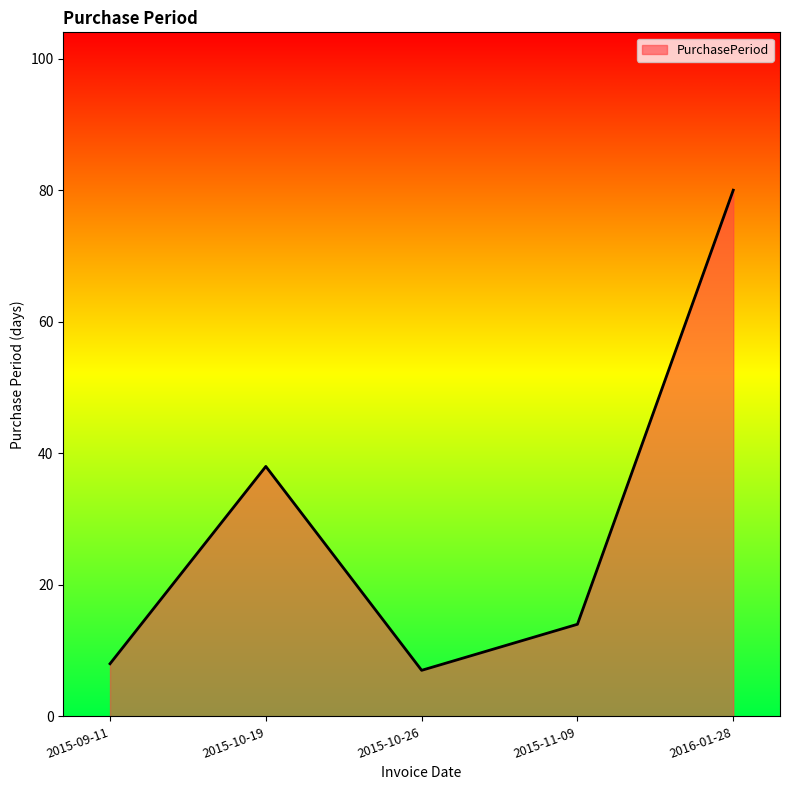

What position from the left is 2016-01-28?

5